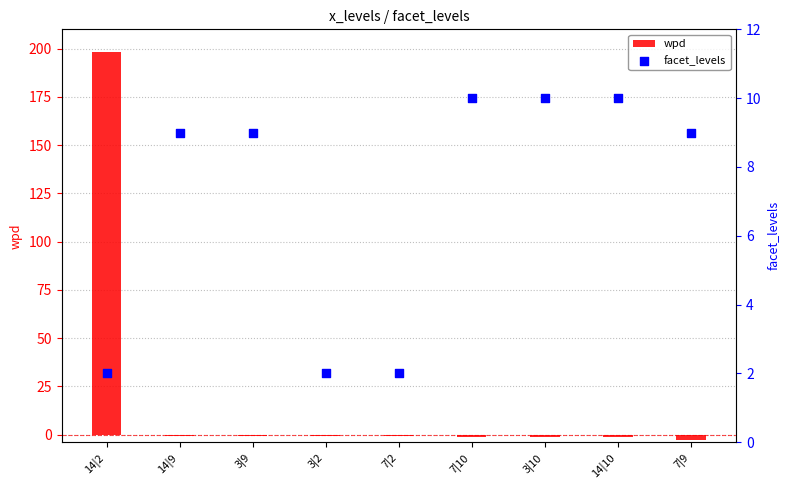

Which series contains the highest Y value?

wpd